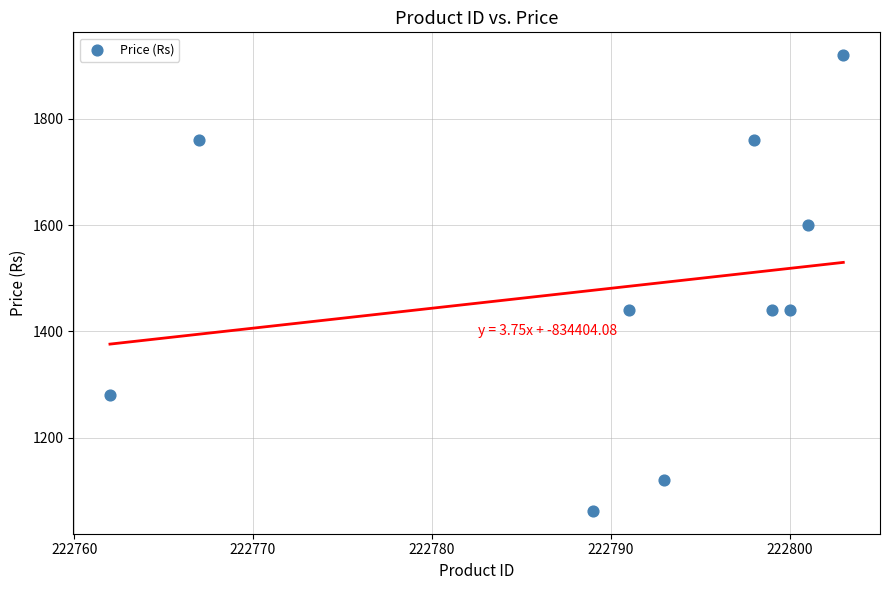

What is the range of Y values (max minus min)?

858